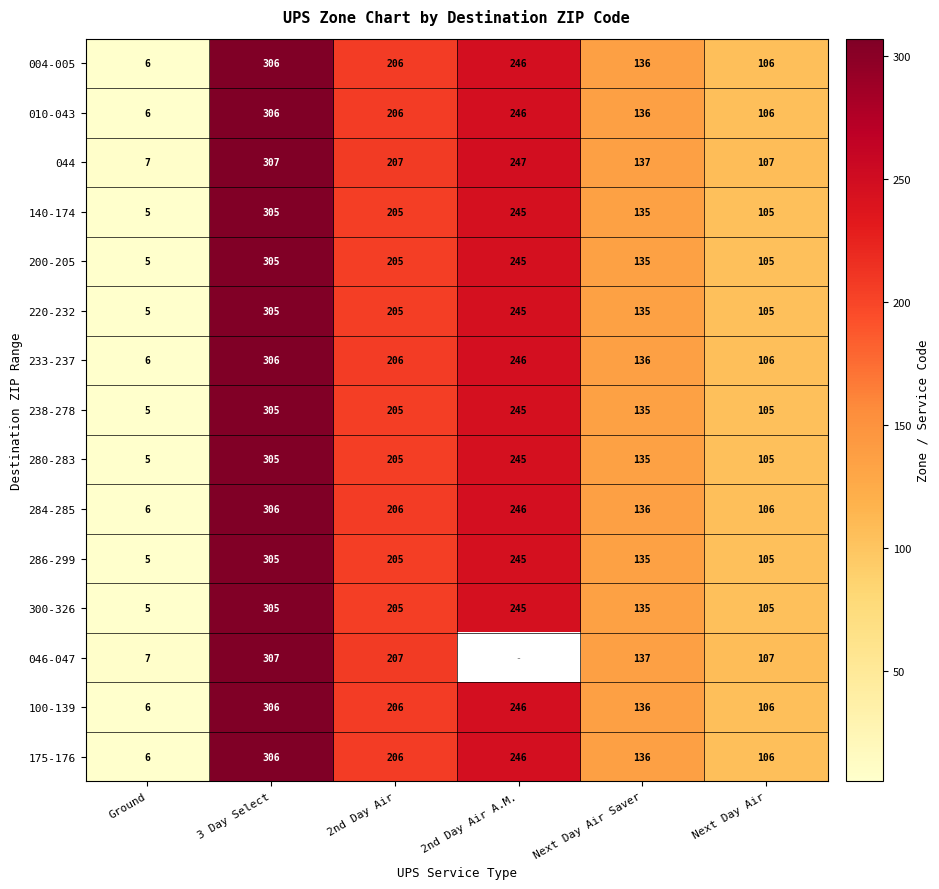

At which label is 044 closest to 157?

Next Day Air Saver